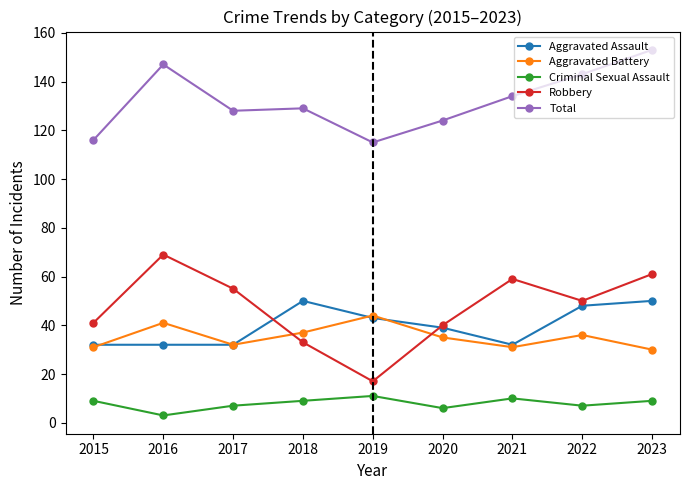

The Aggravated Assault series shows 82 at 2022. True or false?

False